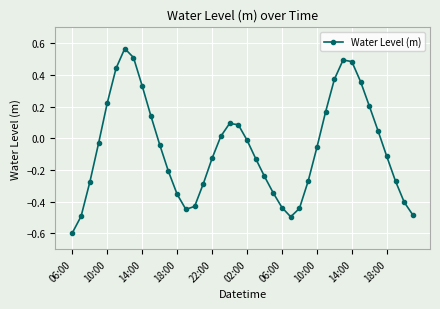

How many values are above zero?

16